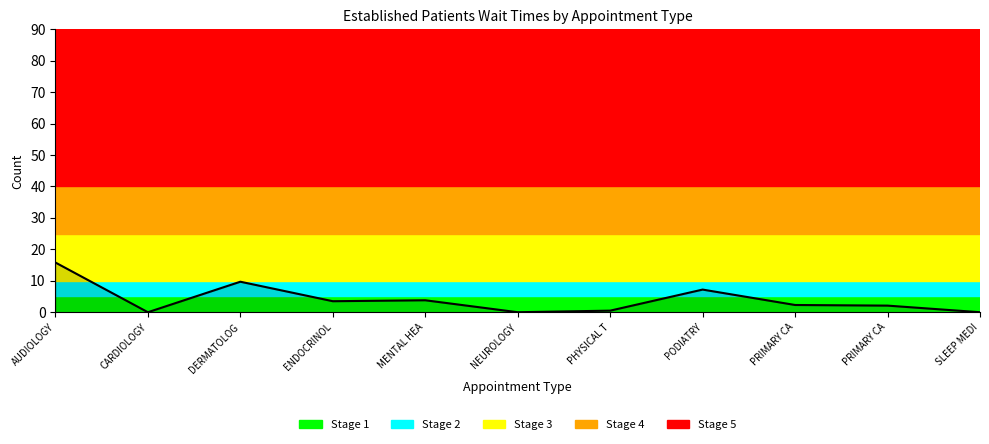

Is this an area chart (filled region under the line)?

Yes